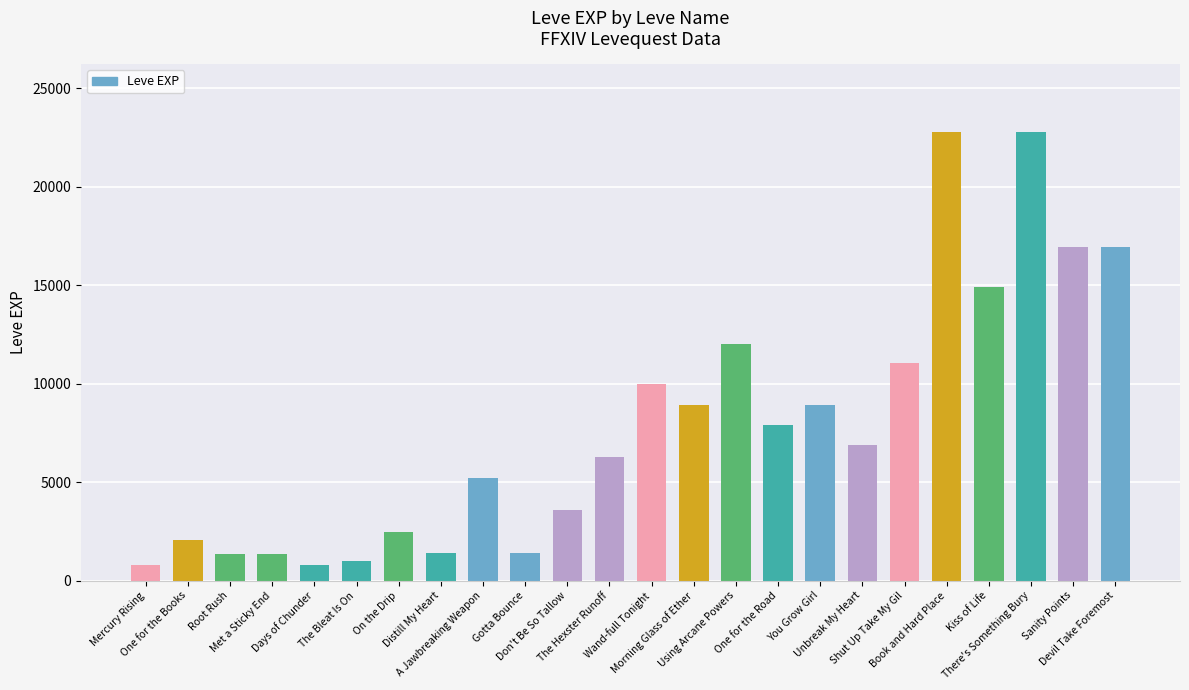

Read the value at Wand-full Tonight.

9990